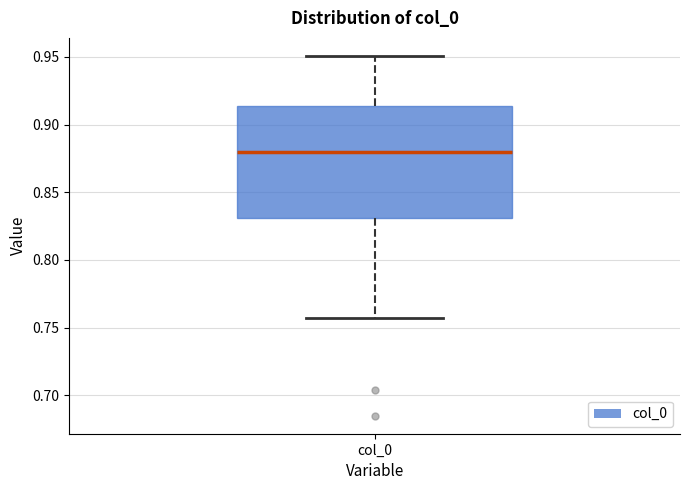

Where is the lower edge of the box for col_0 on the y-axis? The values are not printed on the chart, so give them approximately, as read against the axis.

0.830